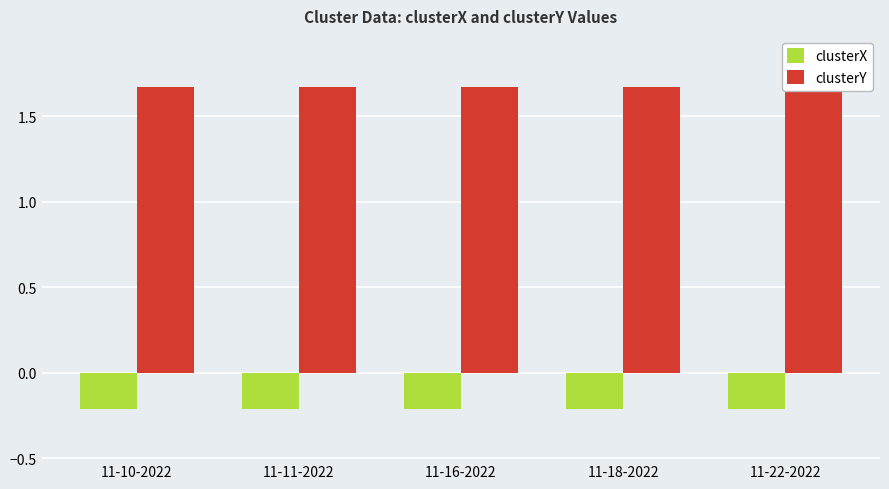

Which series has the widest spread of values?

clusterX